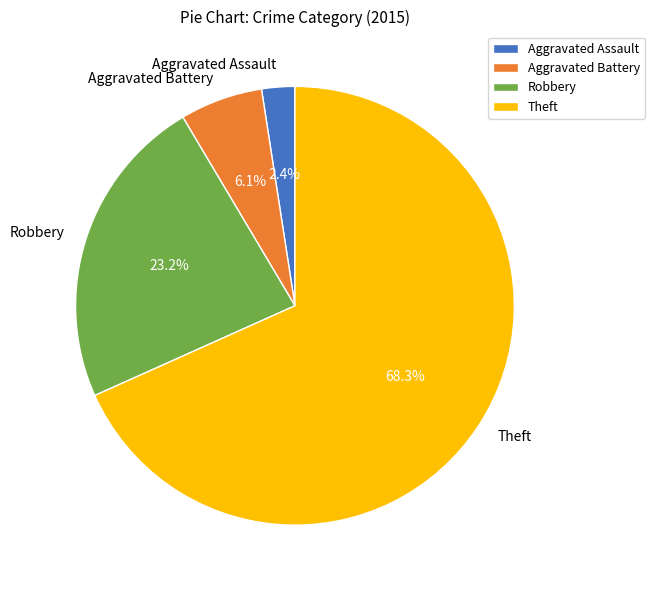

Approximately how many times larger is the value at Robbery compared to Aggravated Battery?

3.8